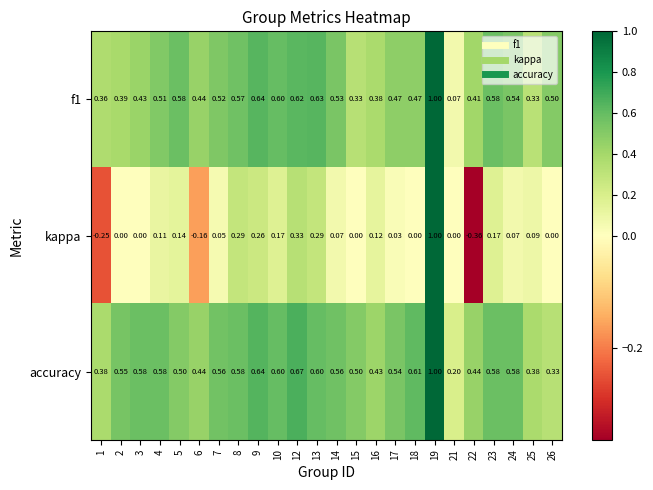

Is the value of accuracy at 10 greater than the value of kappa at 14?

Yes